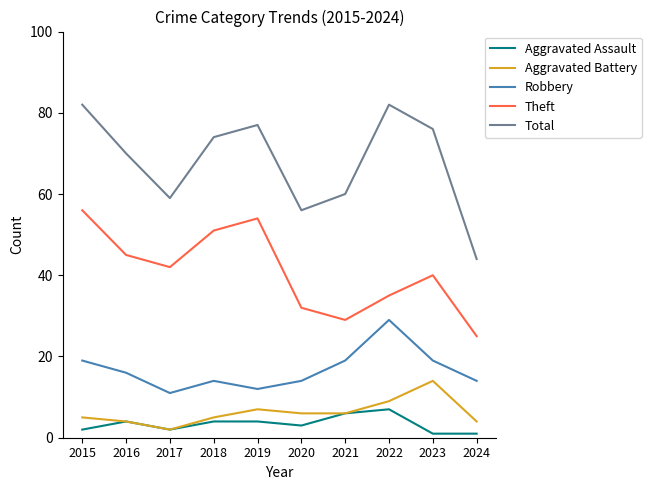

True or false: Aggravated Battery and Robbery cross at least once.

False